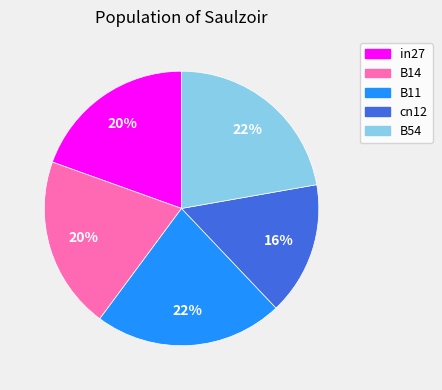

Is it true that B11 is 22% of the pie?

True